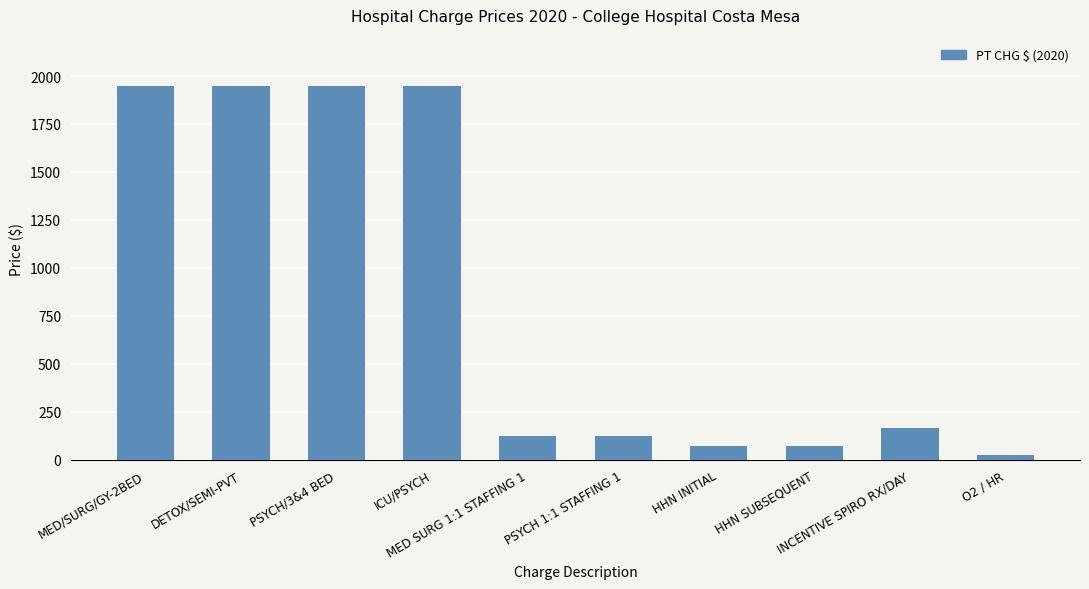

What is the approximate value at DETOX/SEMI-PVT?

1950.0